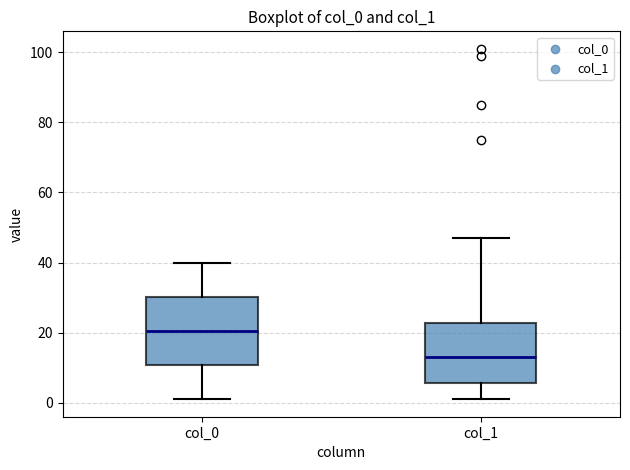

Which box has the lowest median line?

col_1